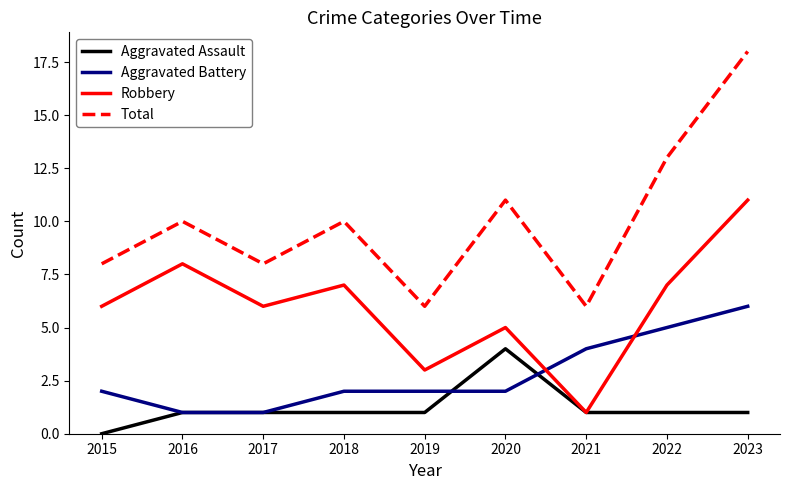

Which series has the largest range (max minus min)?

Total